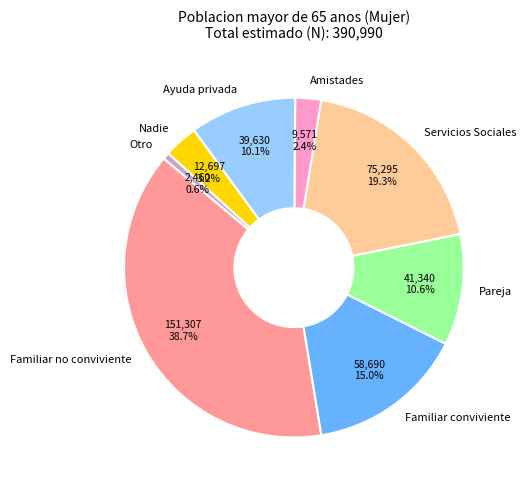

To the nearest percent, what portion does Otro represent?

1%